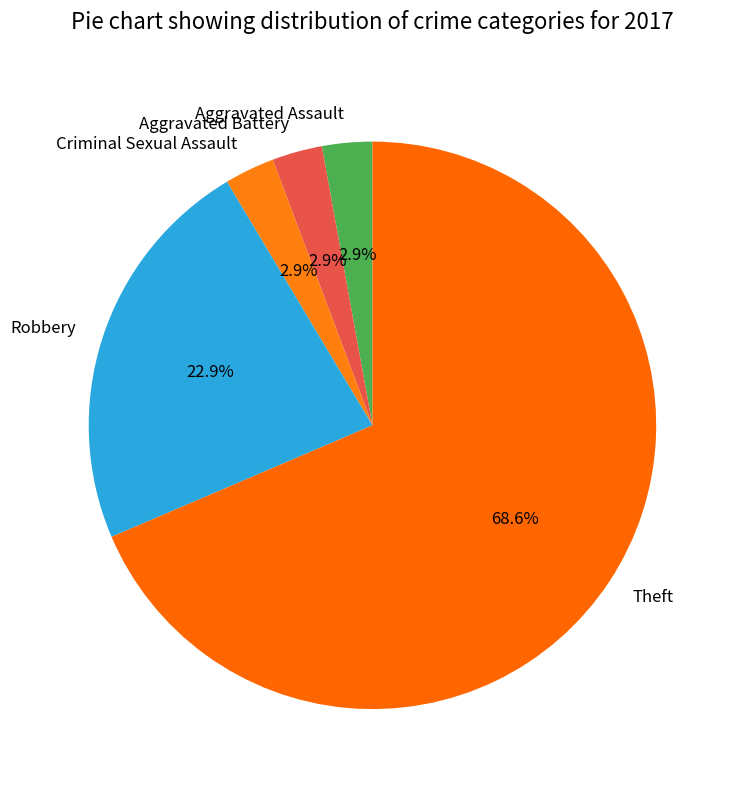

Which category has the biggest portion of the pie?

Theft